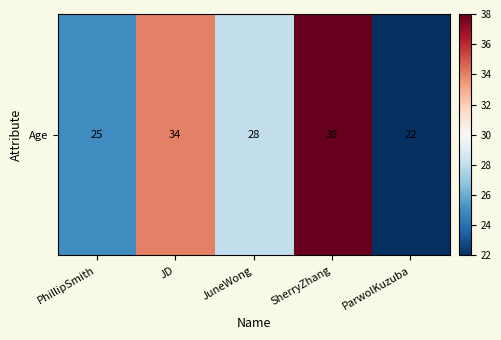

The chart shows a value of 44 at JuneWong. True or false?

False